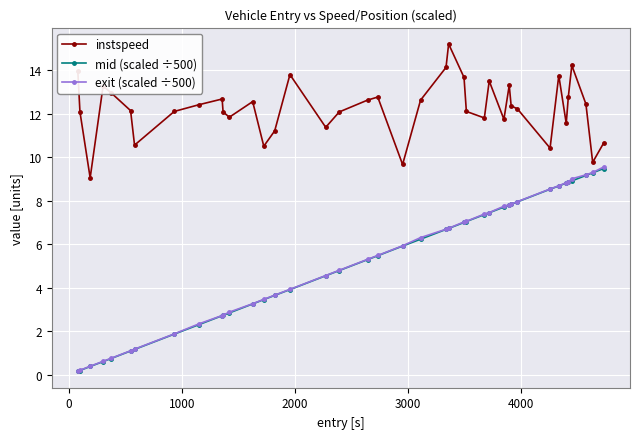

True or false: instspeed and exit (scaled ÷500) cross at least once.

False